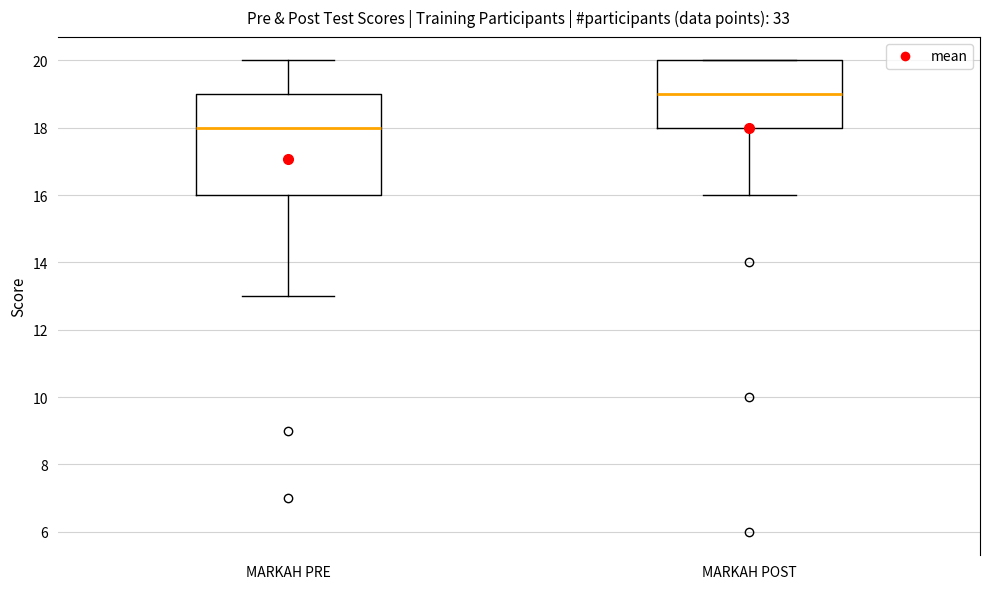

Where does the lower whisker of the box for MARKAH POST end on the y-axis? The values are not printed on the chart, so give them approximately, as read against the axis.

16